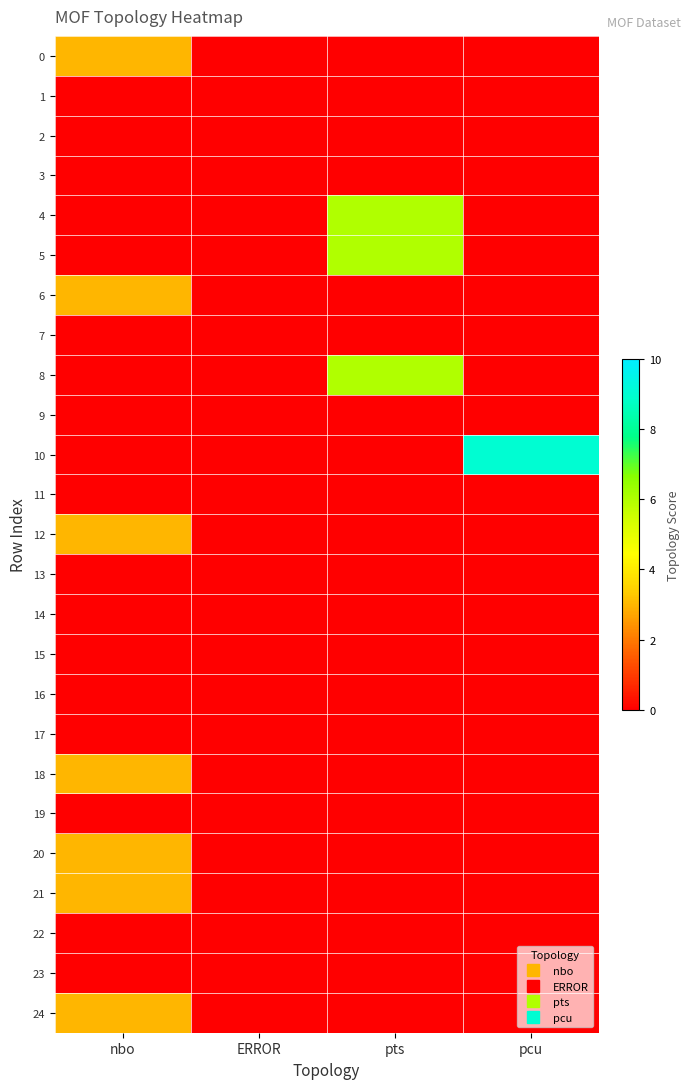

How many categories are shown in the chart?

4